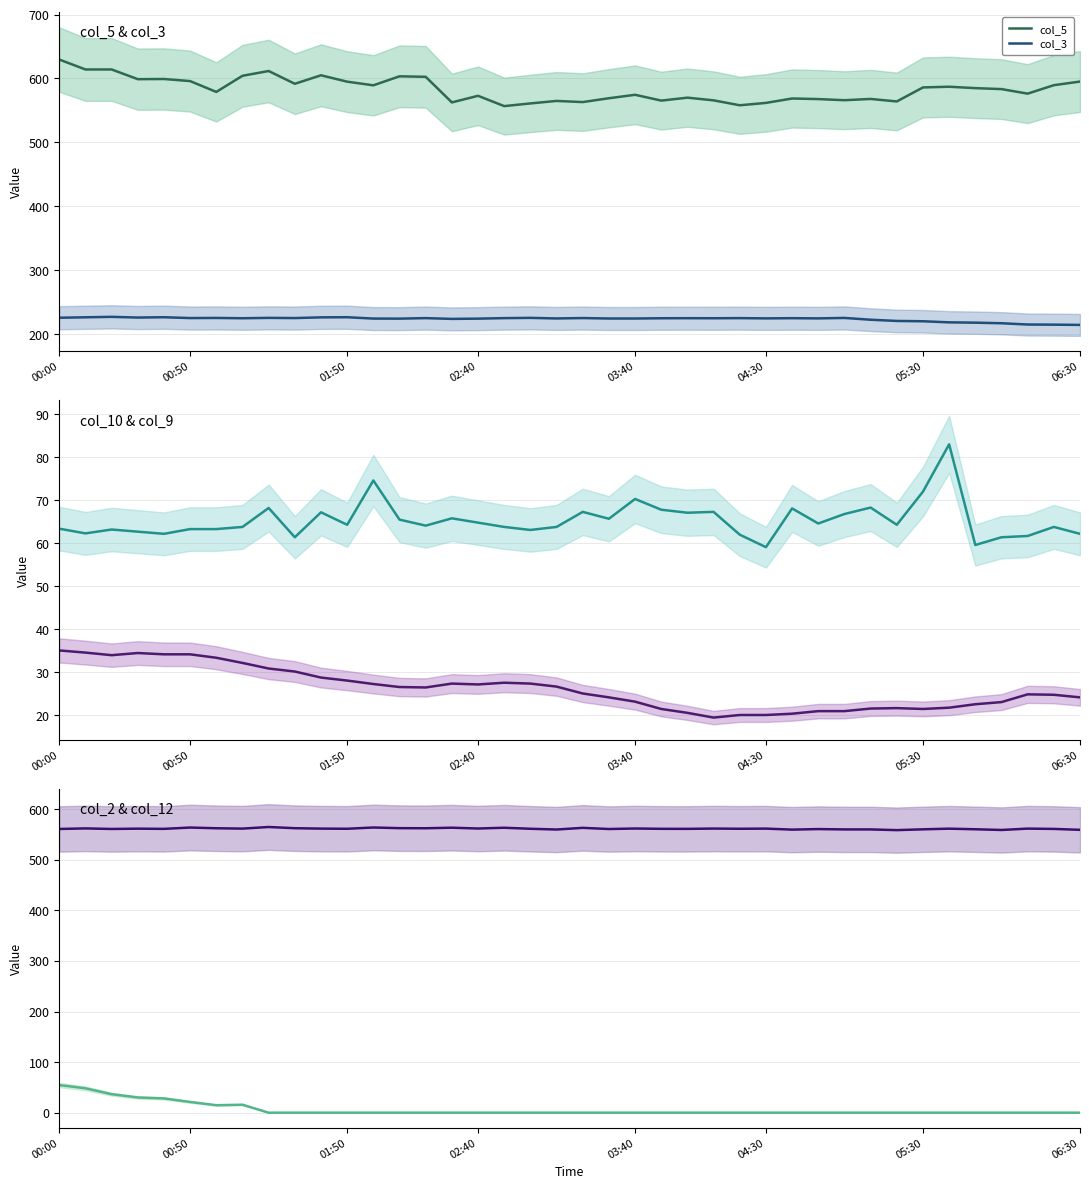

Is this an area chart (filled region under the line)?

No